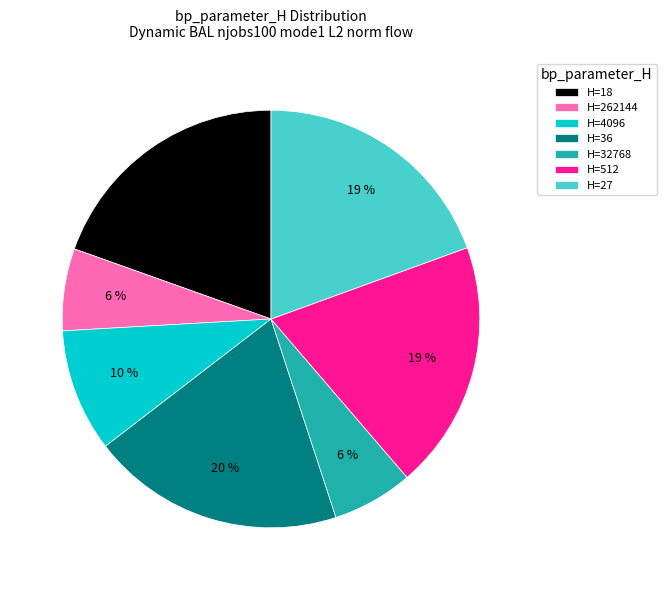

How many segments does this pie chart have?

7